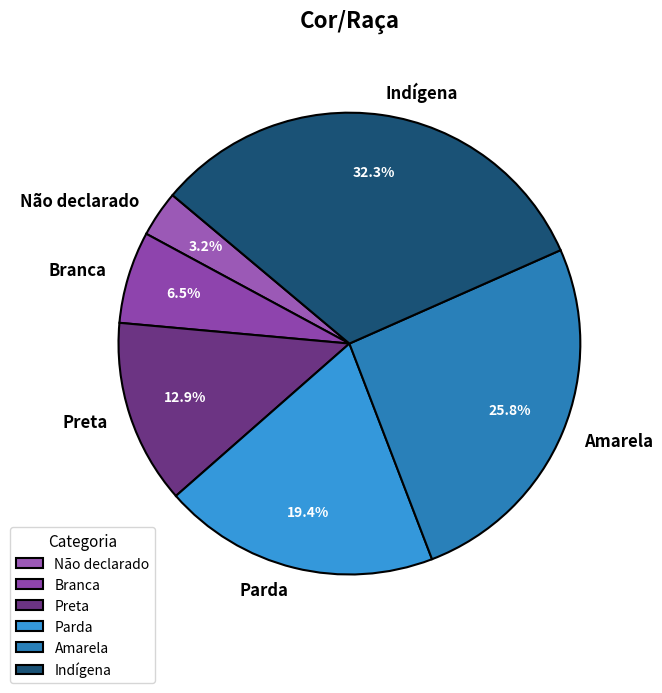

Which category has the biggest portion of the pie?

Indígena